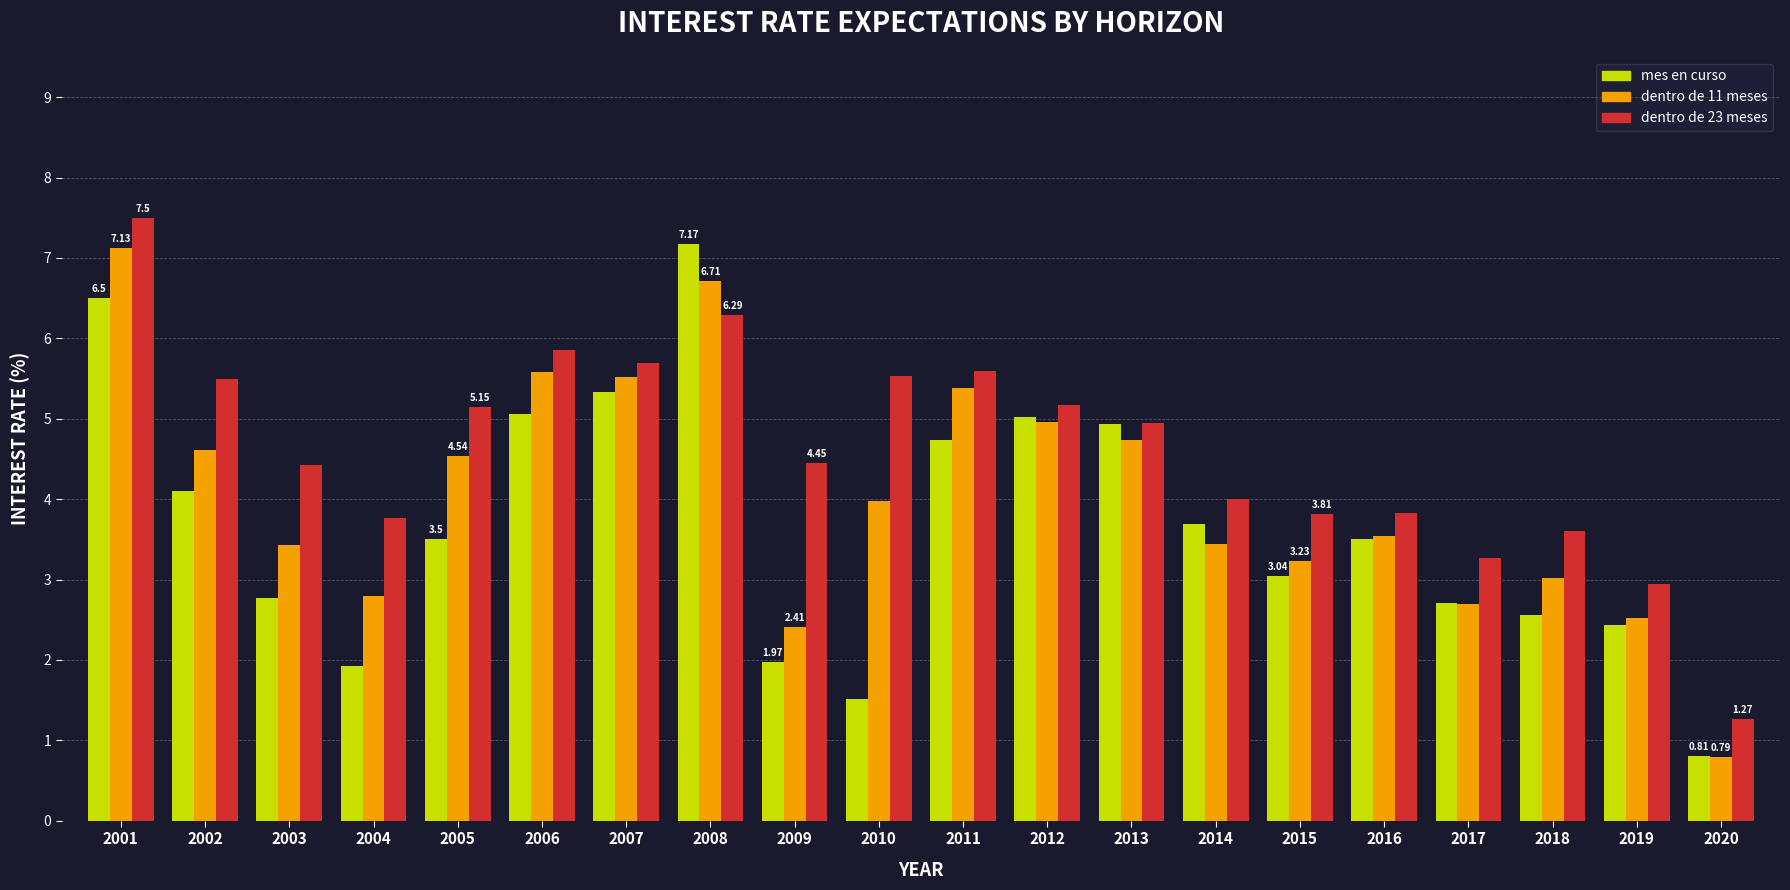

Is the value of mes en curso at 2014 greater than the value of dentro de 23 meses at 2009?

No